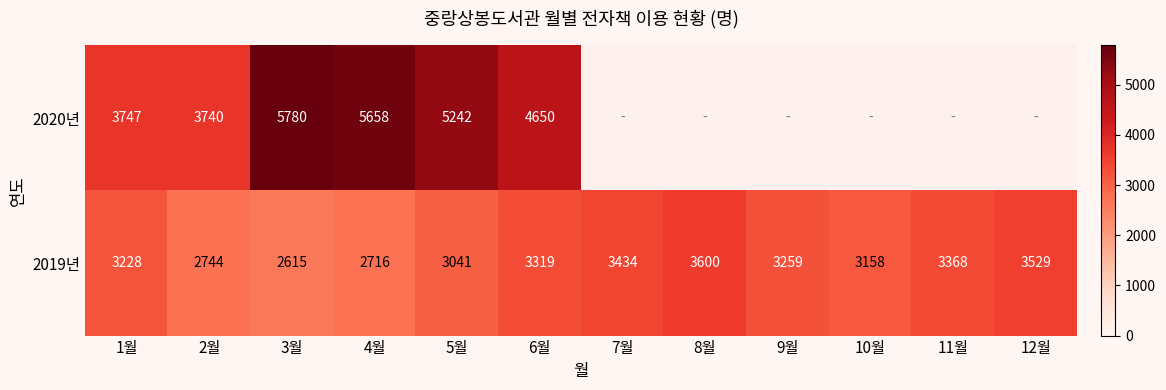

What is the sum of all 2019년 values?

38011